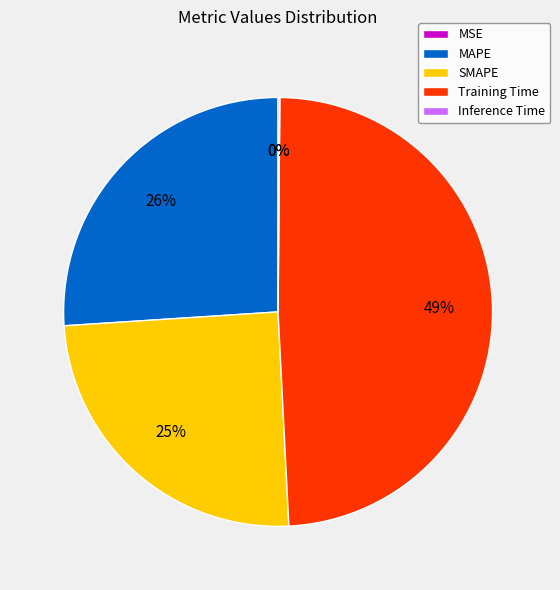

Combined, do MAPE and Inference Time account for over 50%?

No